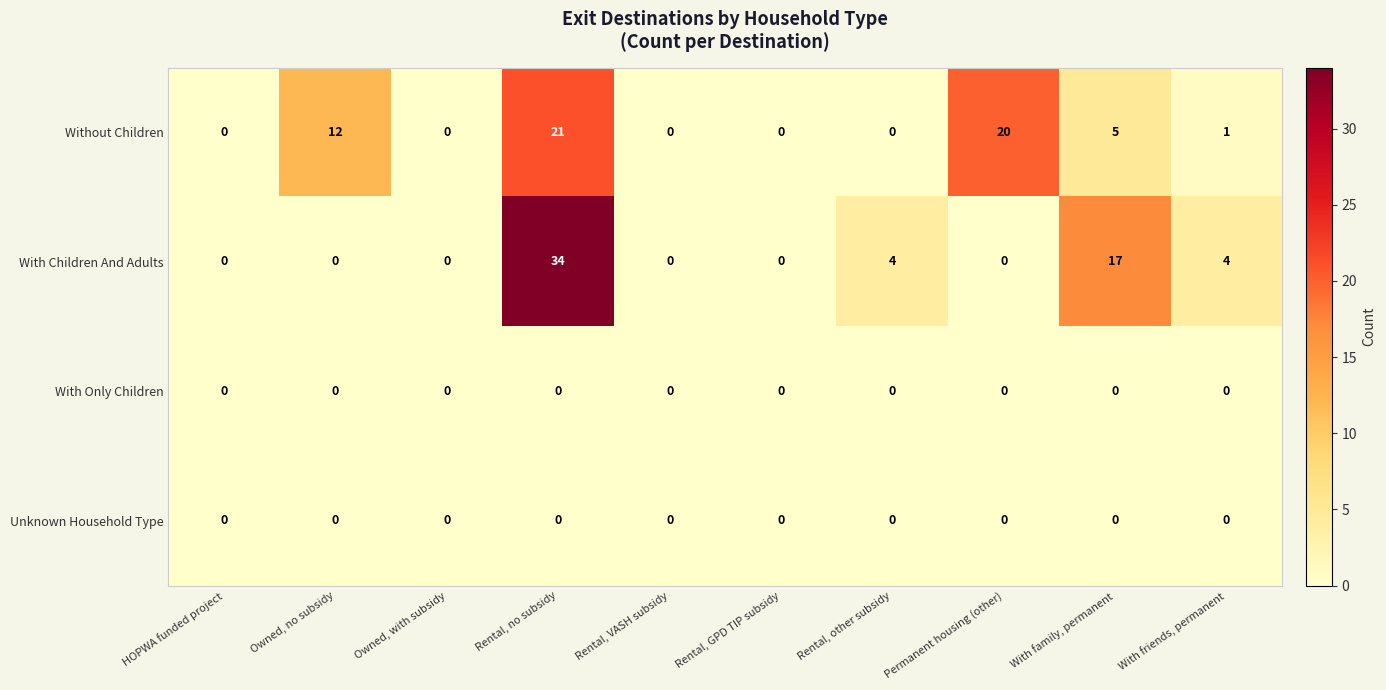

The value of Unknown Household Type at Rental, no subsidy is 0. True or false?

True